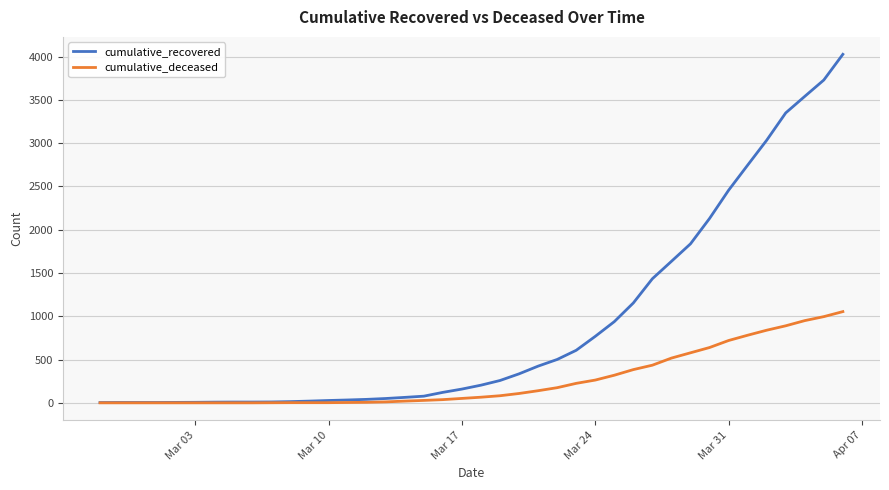

Rank the series by their maximum value, from lowest to highest.

cumulative_deceased, cumulative_recovered